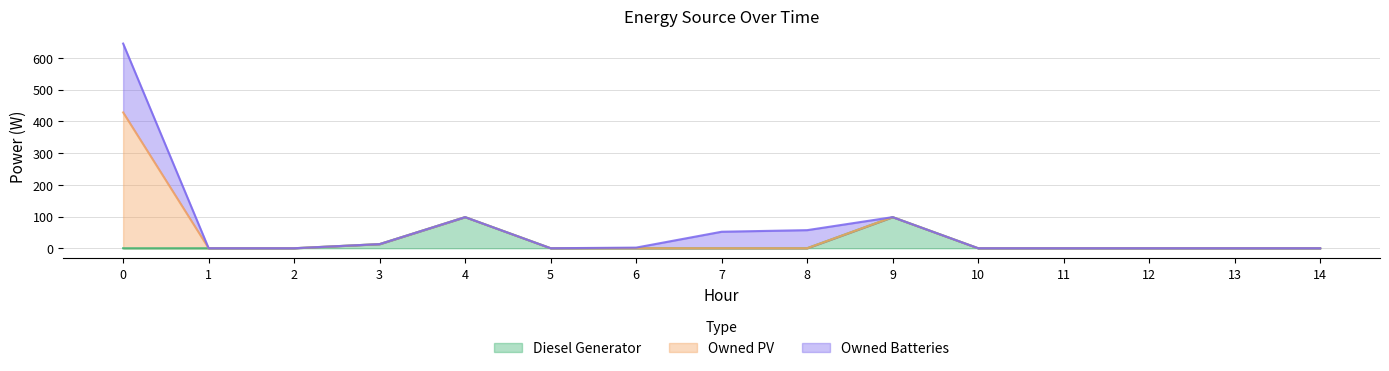

Reading right to left, what are all the values shown in this chart?

Diesel Generator: 0	0	0	0	0	98	0	0	0	0	98	13	0	0	0
Owned PV: 0	0	0	0	0	0	0	0	0	0	0	0	0	0	428
Owned Batteries: 0	0	0	0	0	0	57	52	2	0	0	0	0	0	217